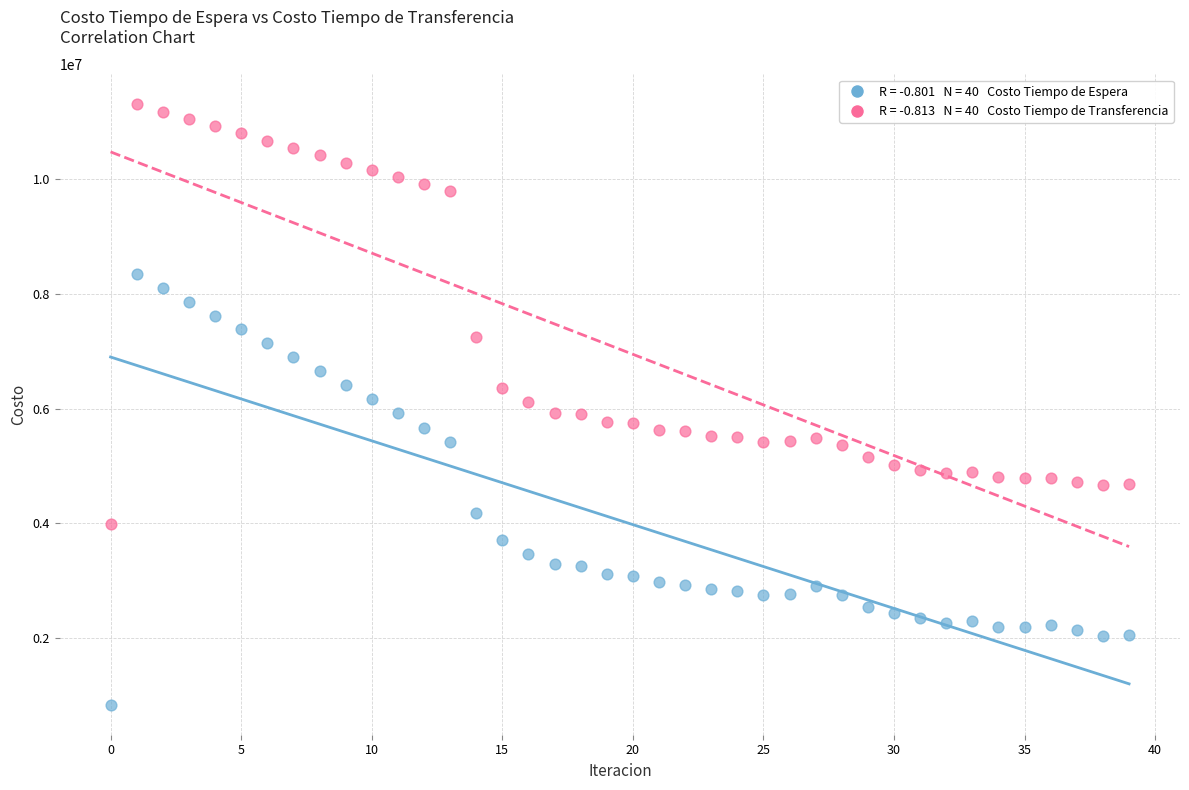

Across all data points, what is the range of Y values (max minus min)?

10470178.2